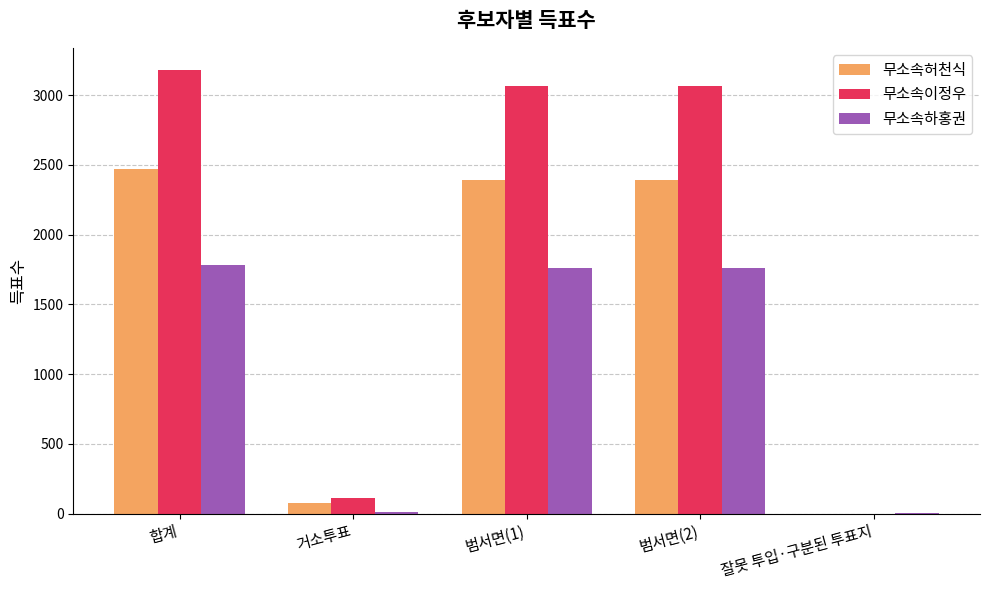

What is the sum of all 무소속이정우 values?

9430